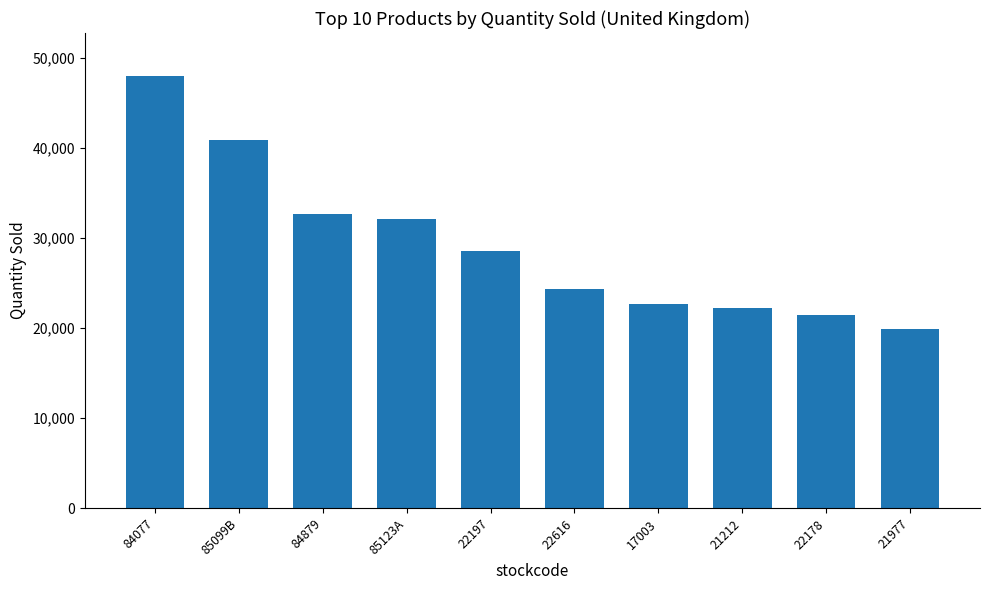

What position from the right is 17003?

4